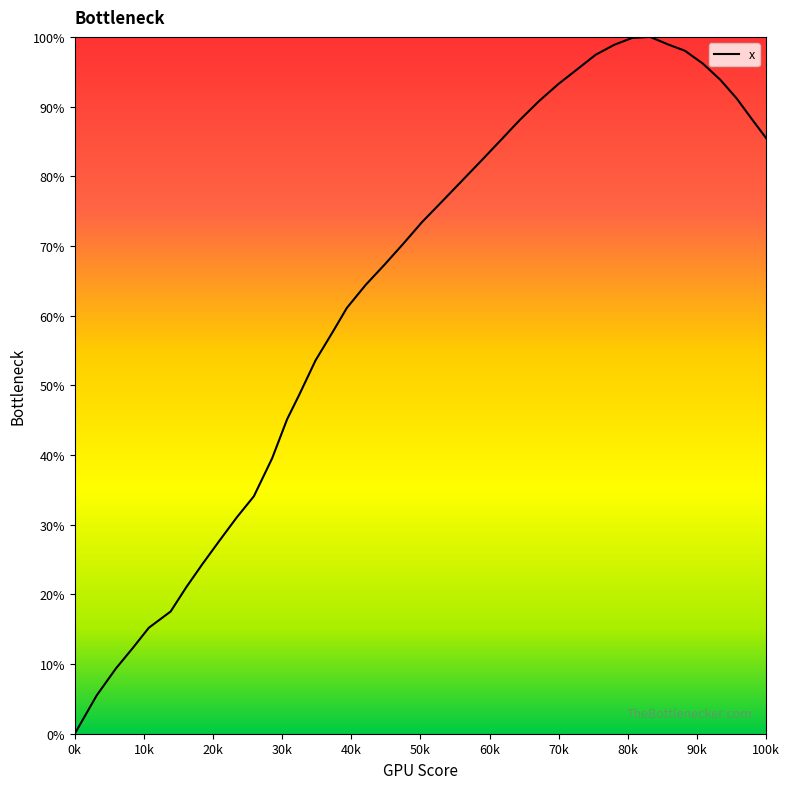

What is the greatest value displayed?

100.0